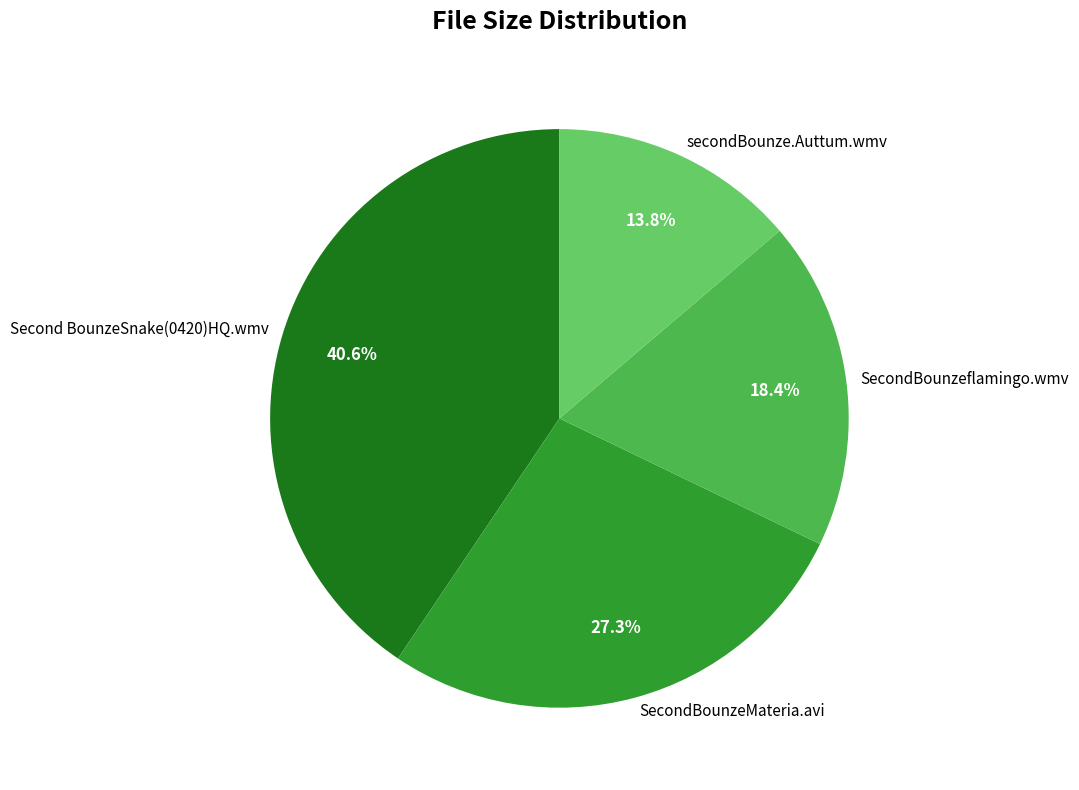

To the nearest percent, what portion does secondBounze.Auttum.wmv represent?

14%